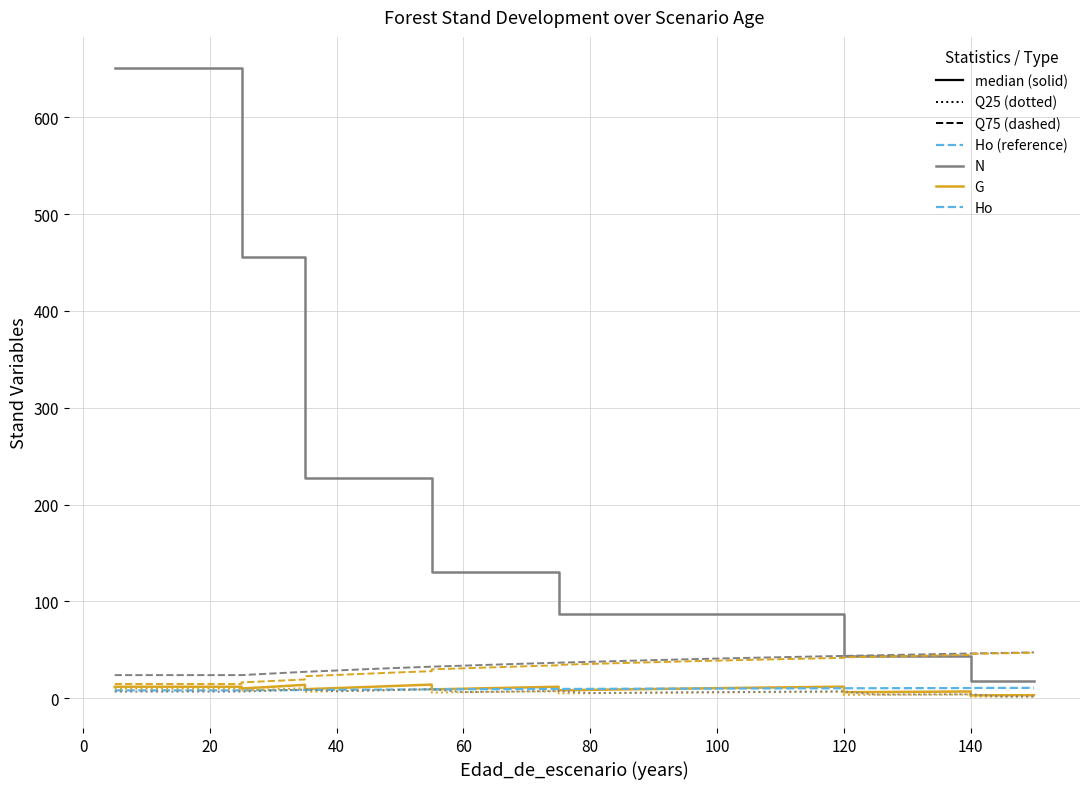

Which label corresponds to the largest value in the chart?

5